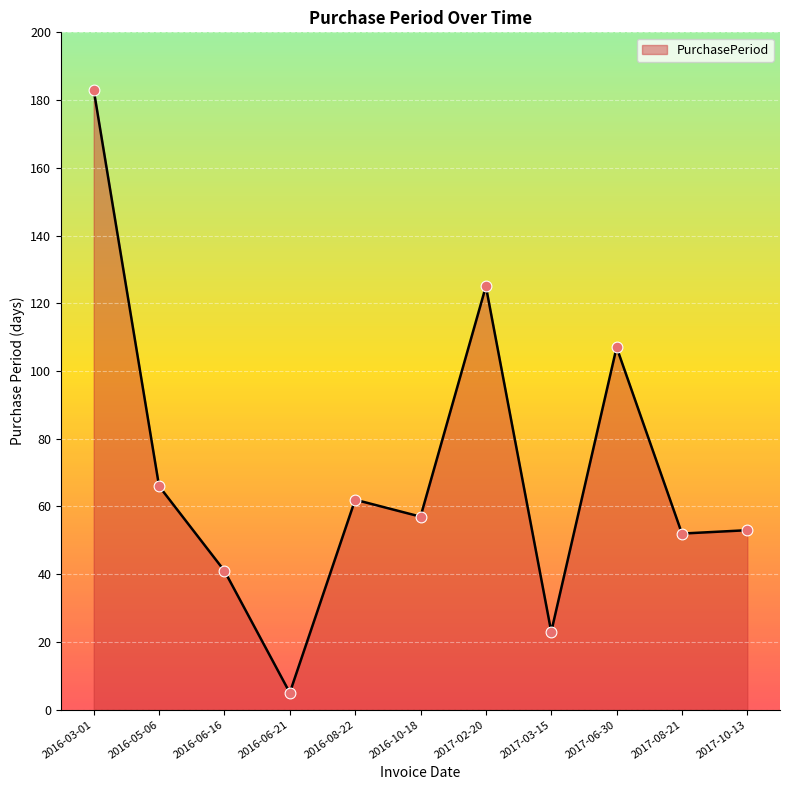

Approximately how many times larger is the value at 2016-10-18 compared to 2017-08-21?

1.1